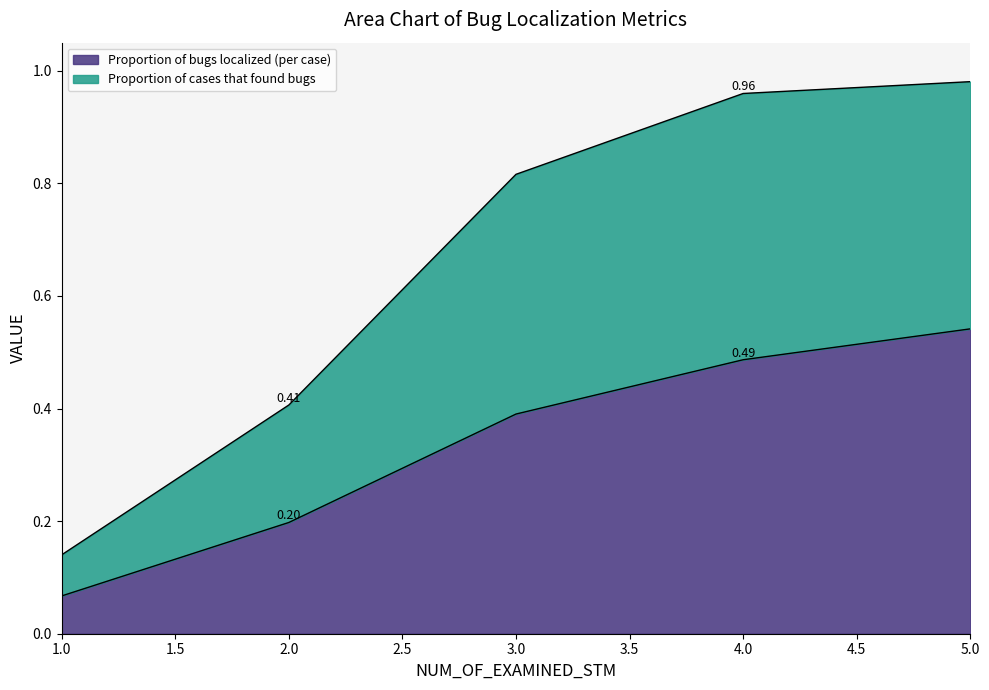

True or false: Proportion of bugs localized (per case) has a value of 0.5 at 5.

True